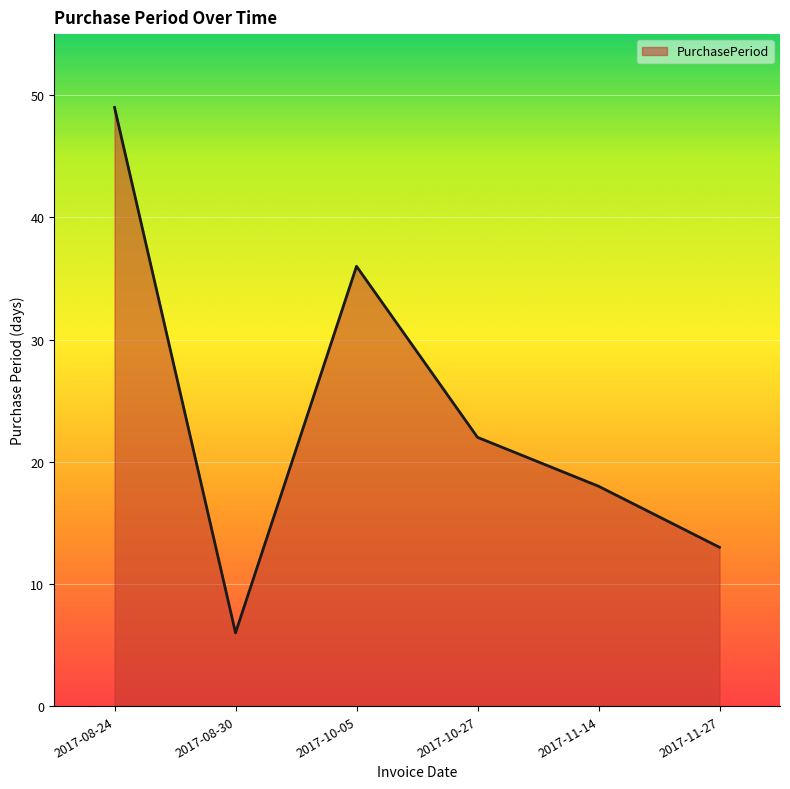

What is the change in value from 2017-08-24 to 2017-11-14?

-31